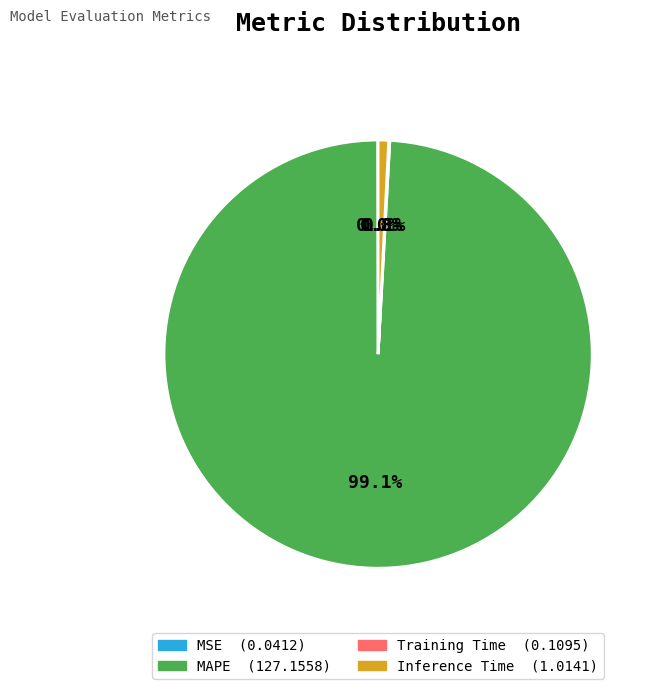

Which category has the biggest portion of the pie?

MAPE